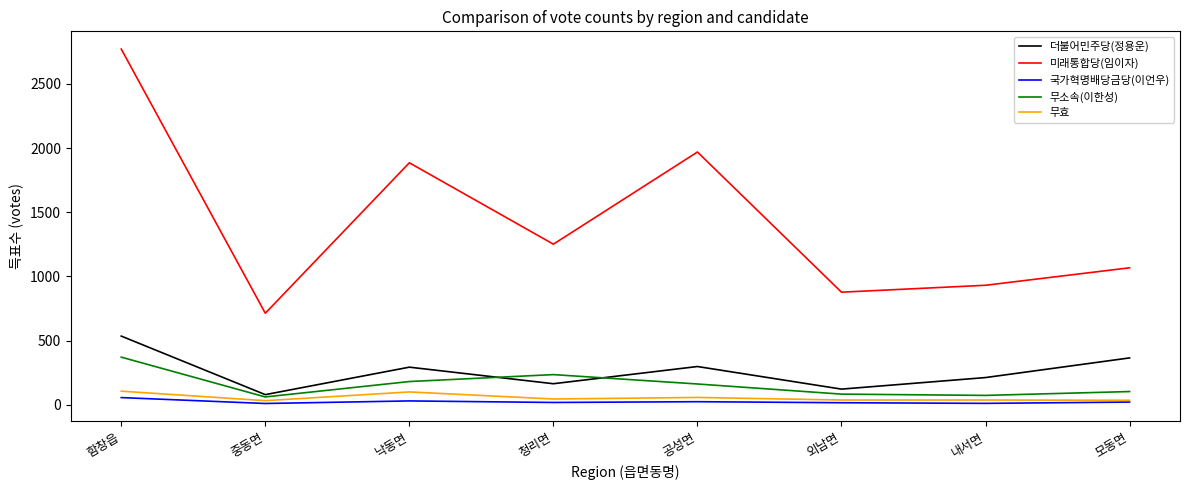

Which label corresponds to the largest value in the chart?

함창읍